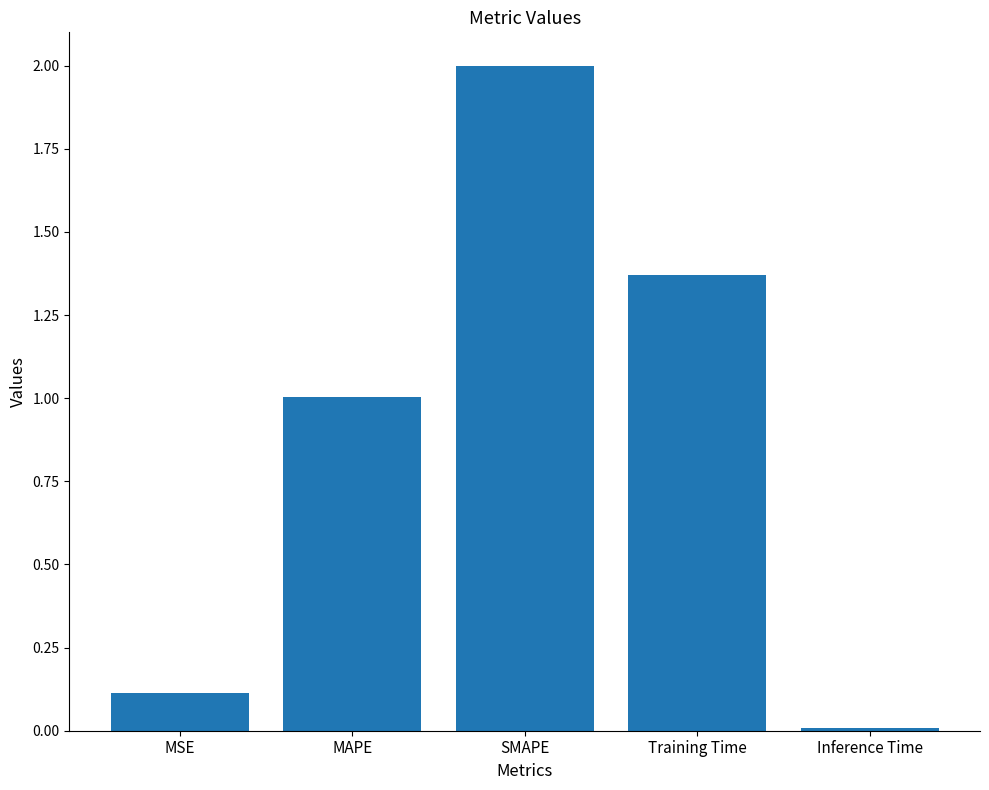

The value at MAPE is 1.7. True or false?

False